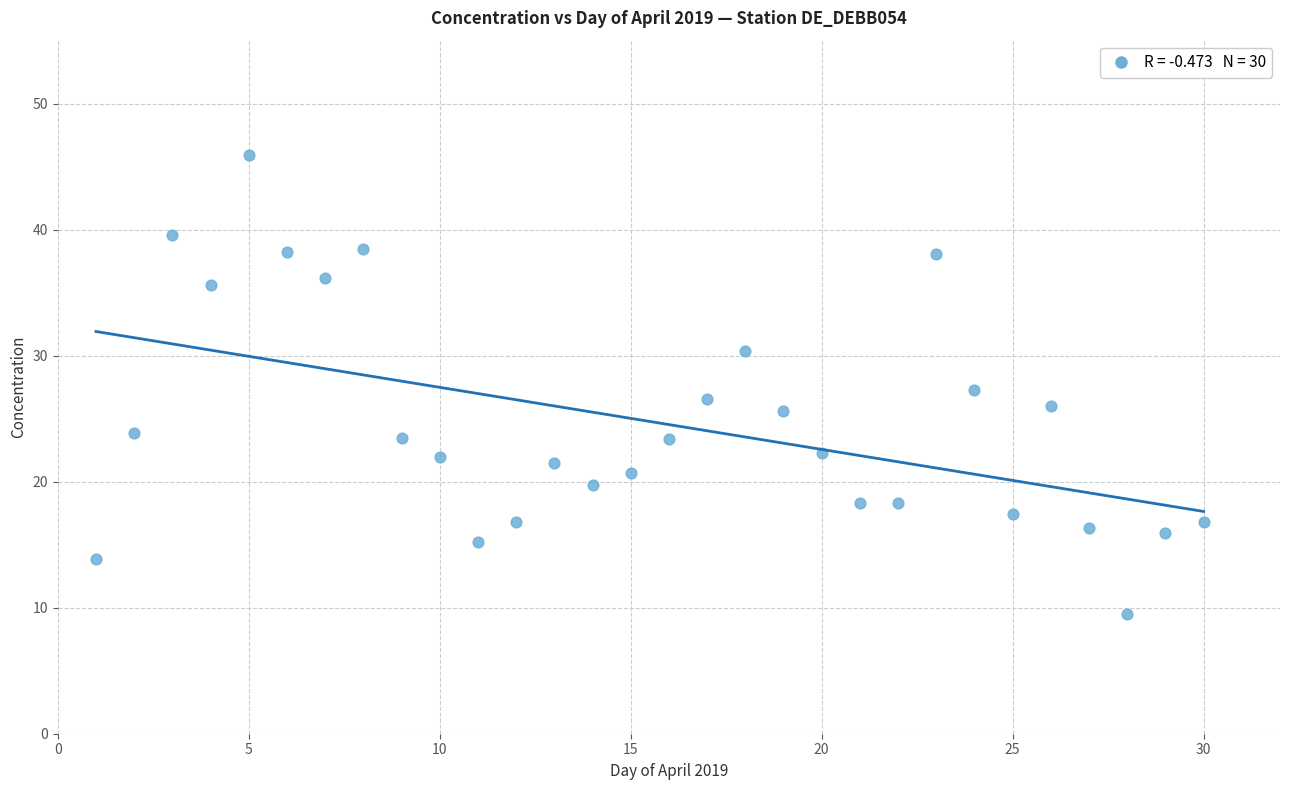

What is the range of X values (max minus min)?

29.0